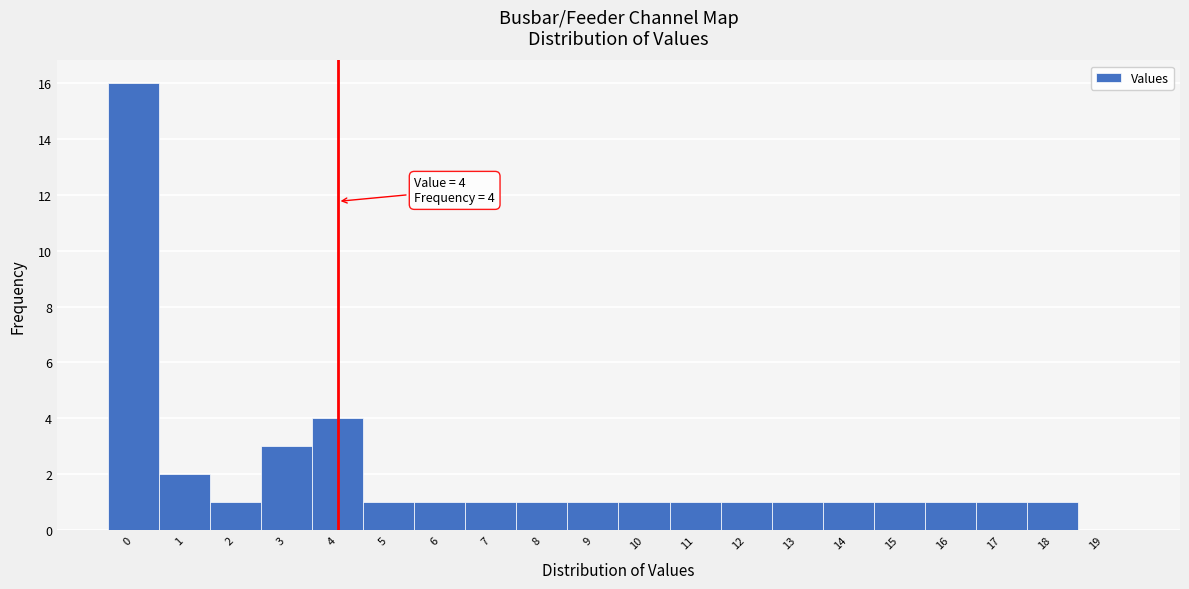

Over which range of the x-axis is the bar tallest?

-0.5 to 0.5